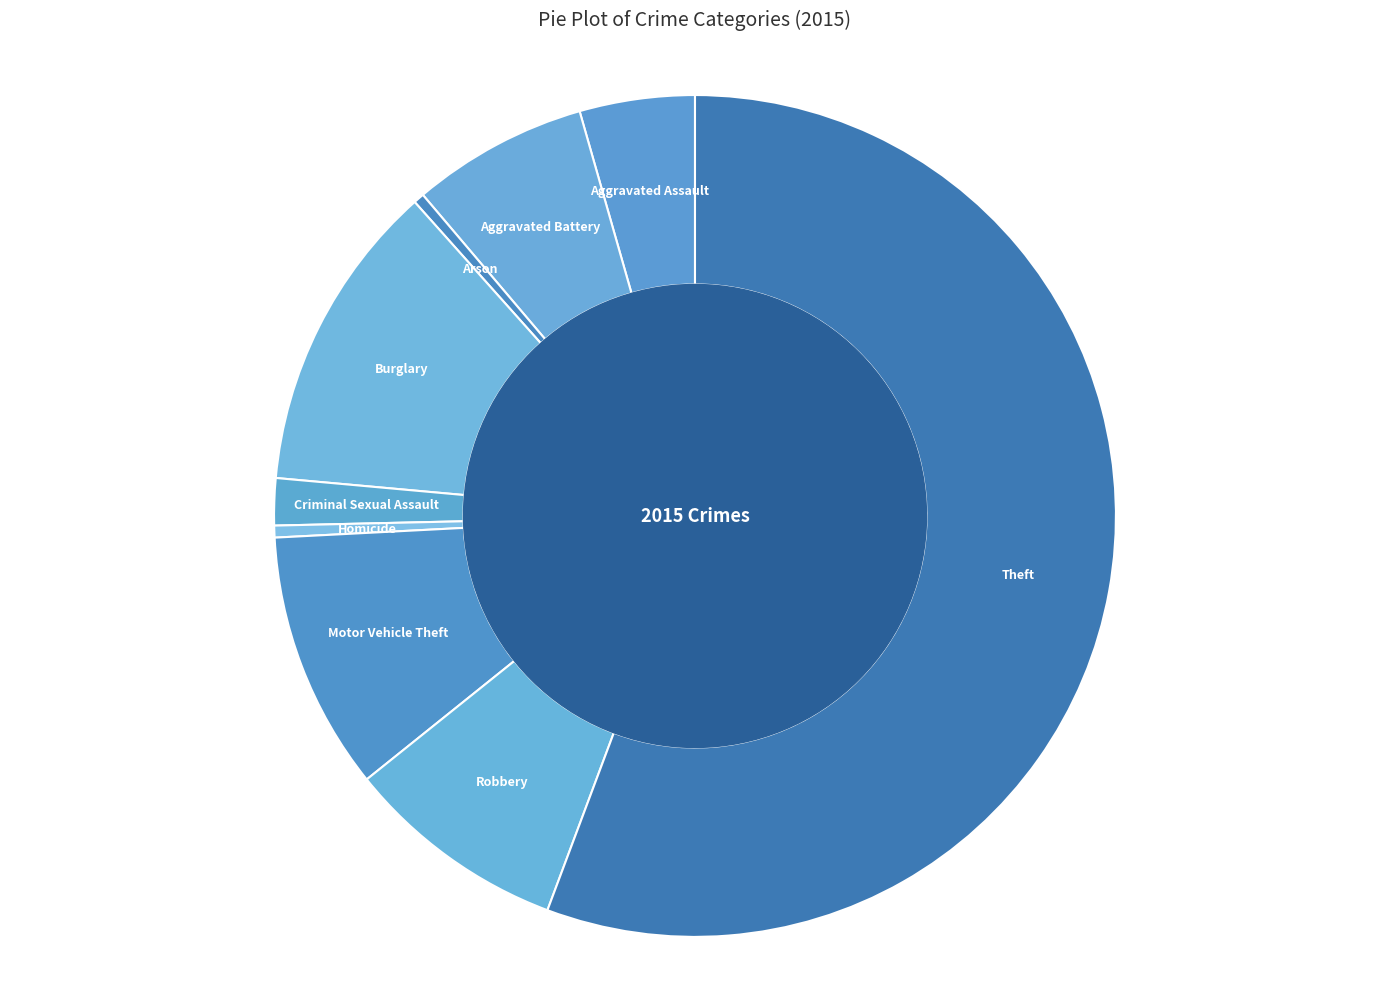

How many slices are in this pie chart?

9